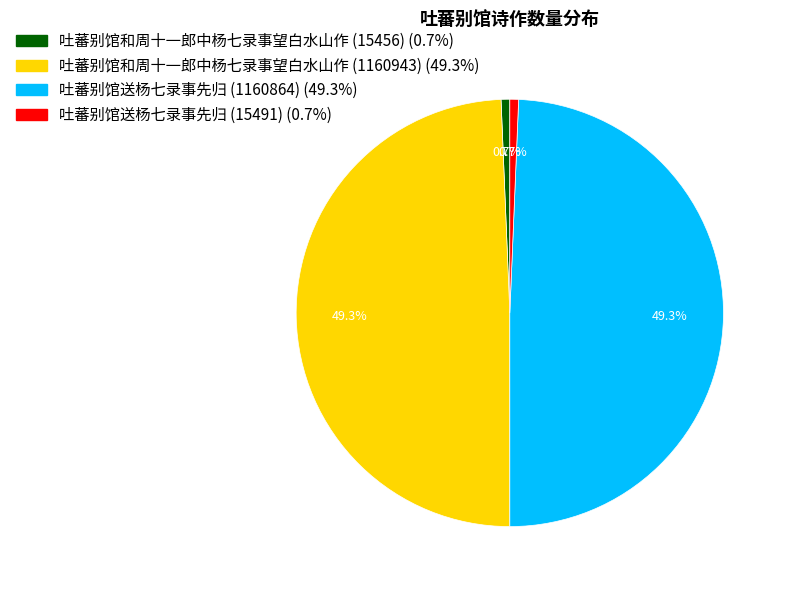

To the nearest percent, what is the difference between the largest and smallest slice percentages?

49%